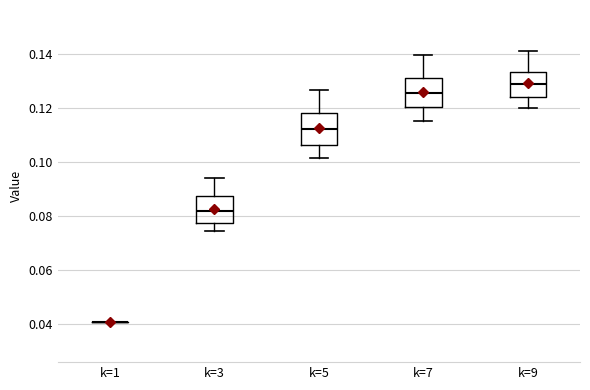

Reading left to right, read every box against the y-axis: the position of its median line, the range the box covers, and the ends of its whiskers. The values are not printed on the chart, so give them approximately, as read against the axis.

k=1: box collapsed to a line at 0.040, whiskers 0.040 to 0.040
k=3: median 0.082, box 0.078 to 0.088, whiskers 0.074 to 0.094
k=5: median 0.112, box 0.106 to 0.118, whiskers 0.102 to 0.126
k=7: median 0.126, box 0.120 to 0.132, whiskers 0.116 to 0.140
k=9: median 0.128, box 0.124 to 0.134, whiskers 0.120 to 0.142